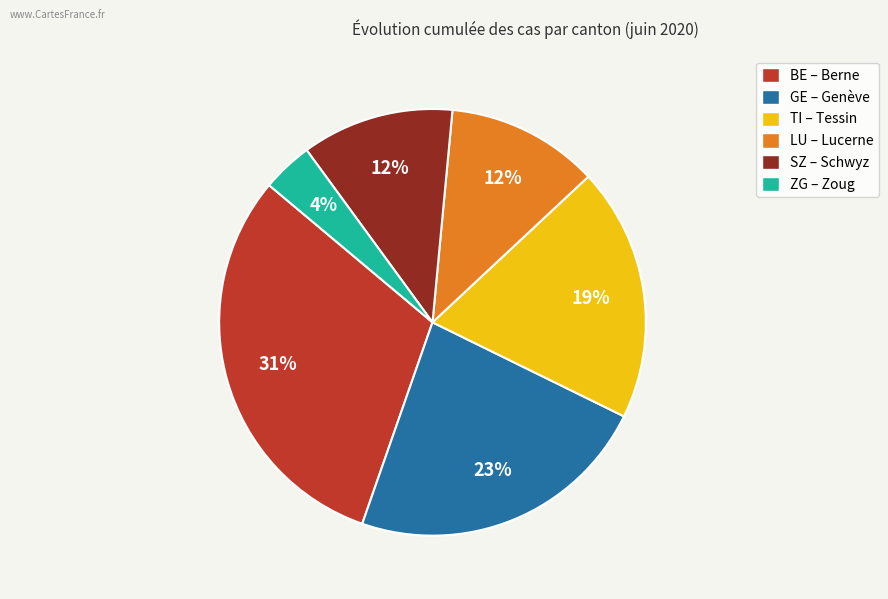

The BE – Berne slice represents 31% of the pie. True or false?

True